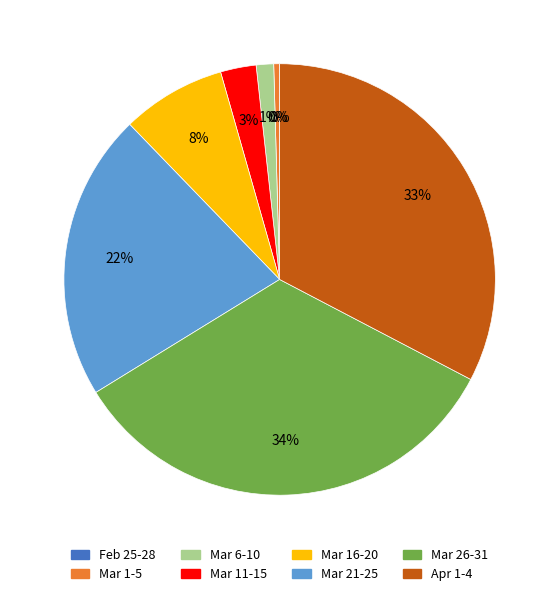

To the nearest percent, what is the difference between the largest and smallest slice percentages?

34%